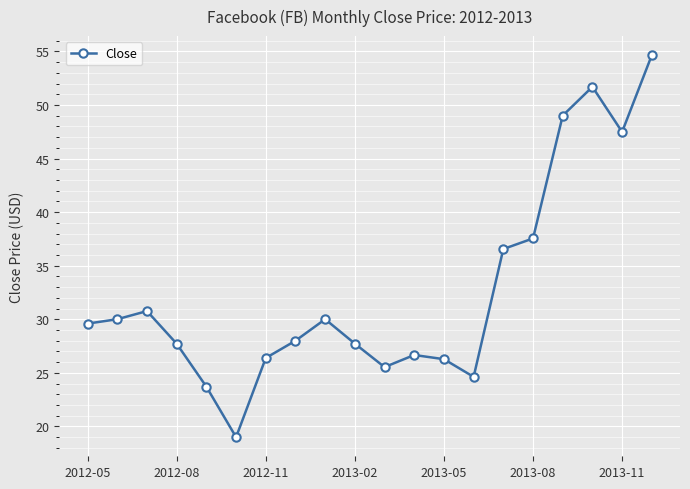

What is the difference between the maximum and second lowest values?

30.9